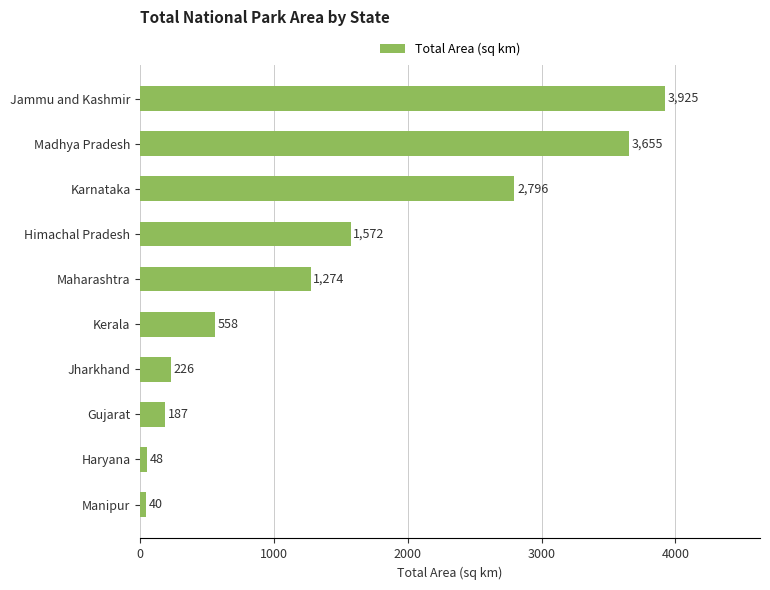

Which has a higher value, Madhya Pradesh or Haryana?

Madhya Pradesh